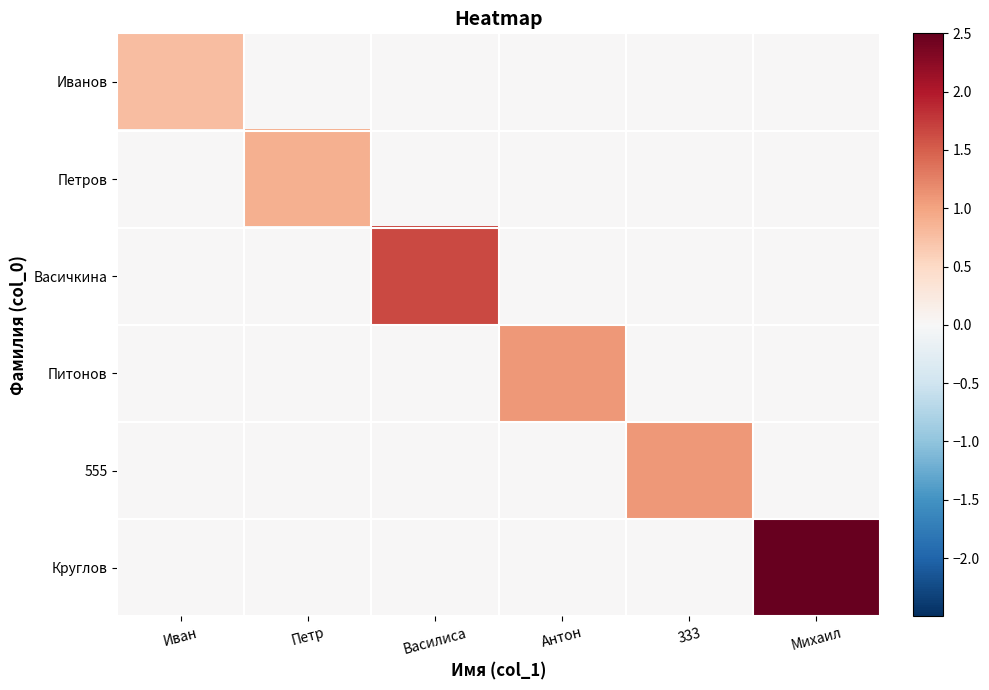

How many distinct data groups are displayed?

6